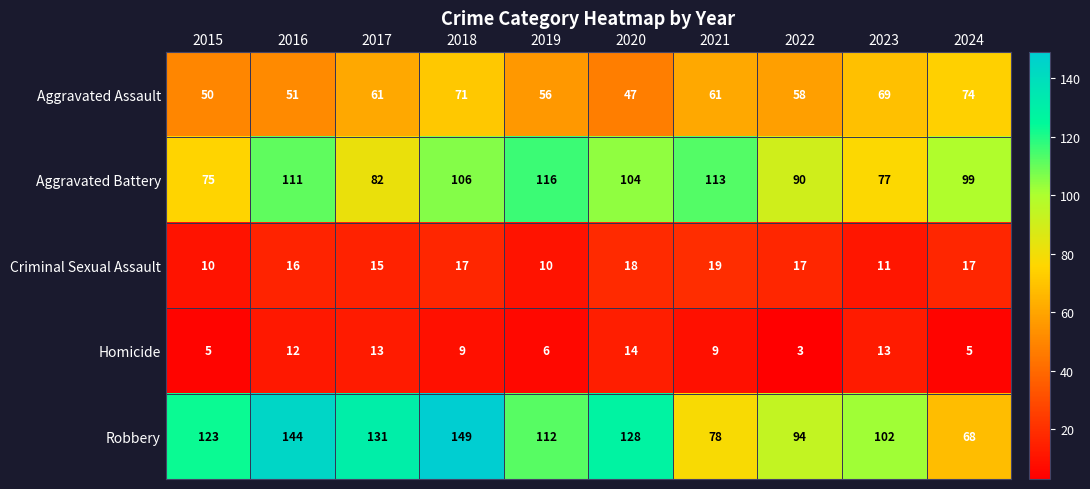

Rank the series by their maximum value, from highest to lowest.

Robbery, Aggravated Battery, Aggravated Assault, Criminal Sexual Assault, Homicide